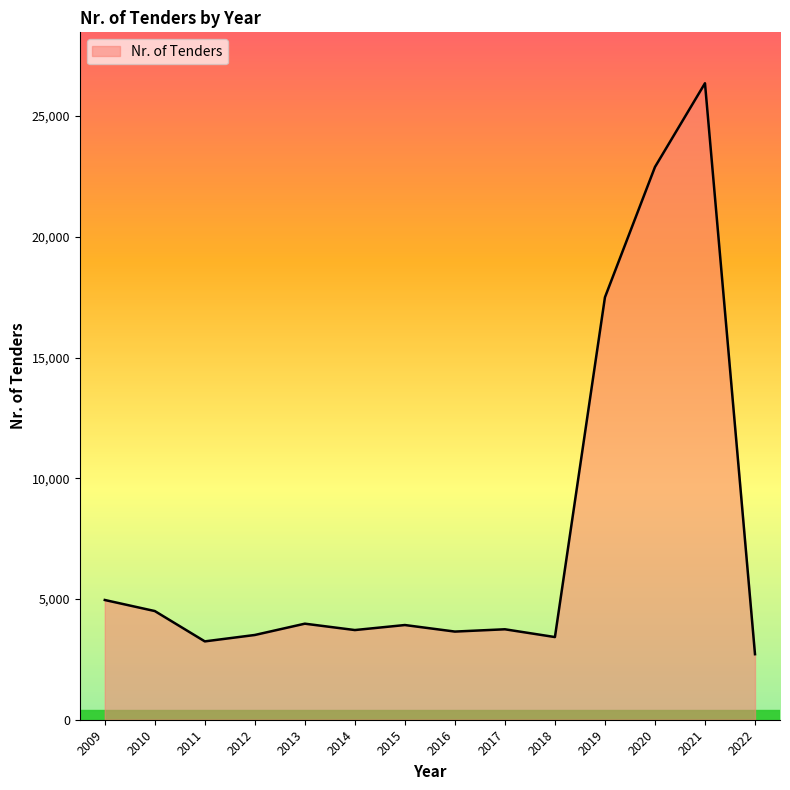

How many values are below 3922?

7